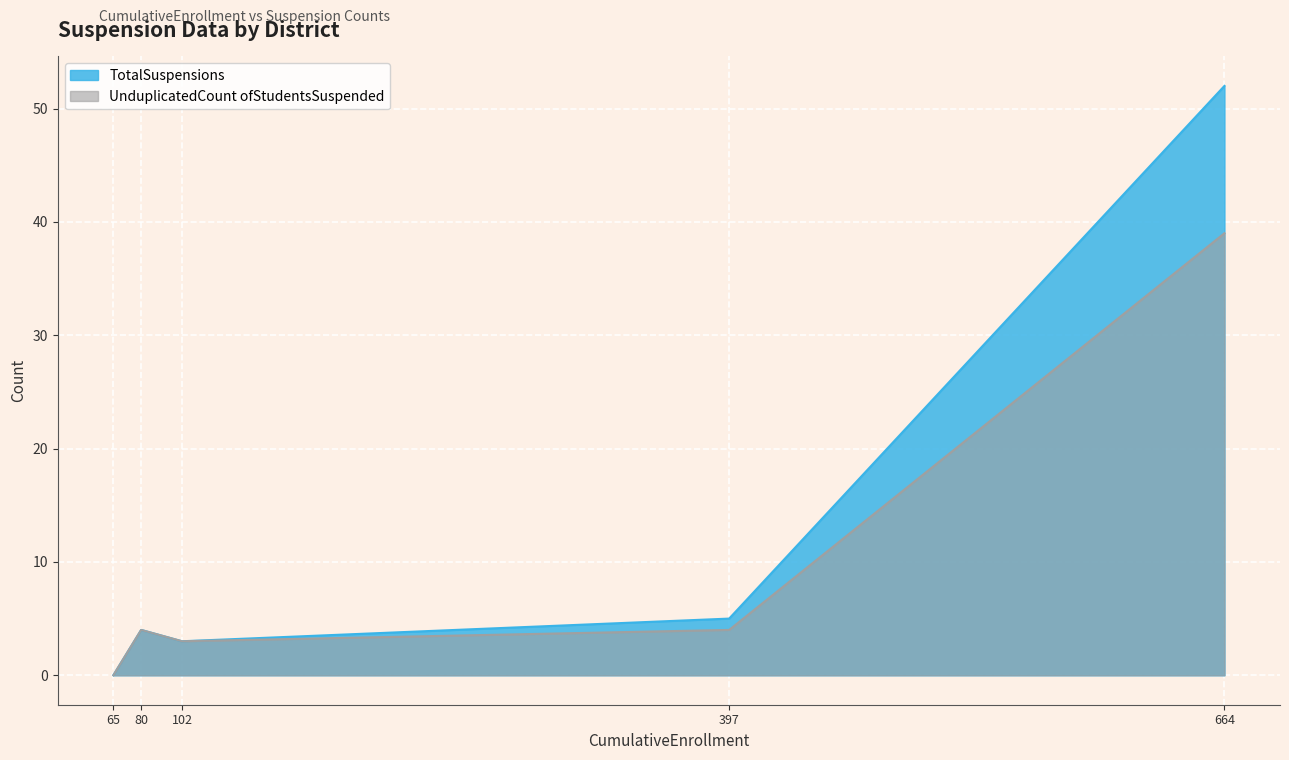

Where is the first local maximum for TotalSuspensions?

80